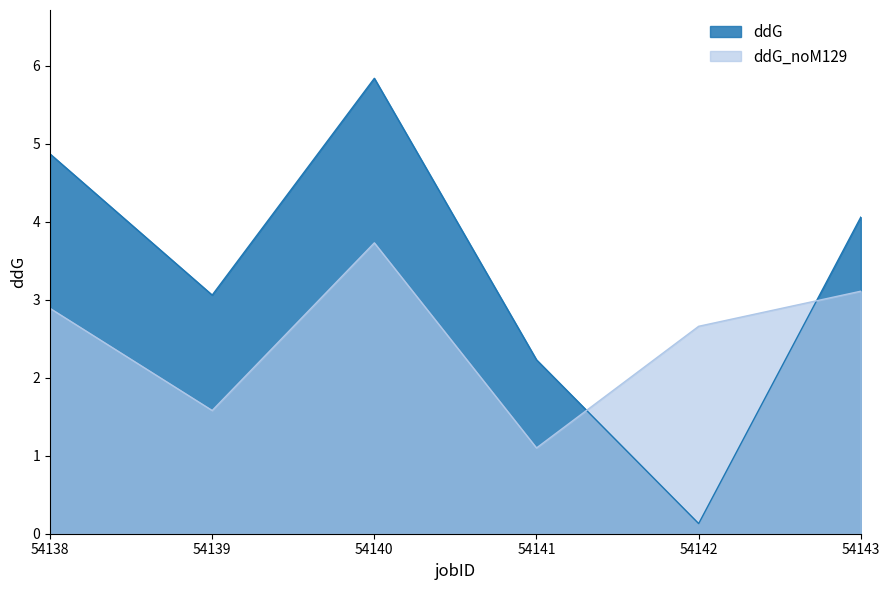

The ddG series shows 5.8 at 54140. True or false?

True